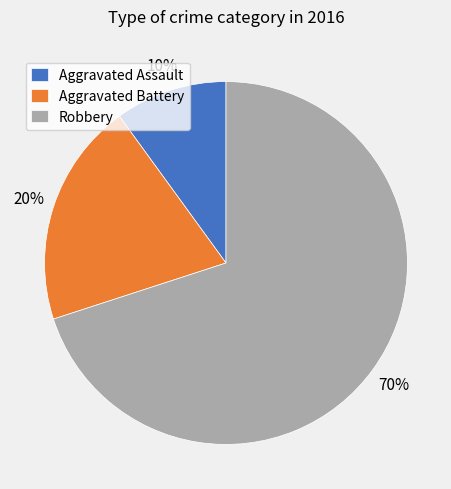

What percentage is the Aggravated Assault slice, to the nearest percent?

10%